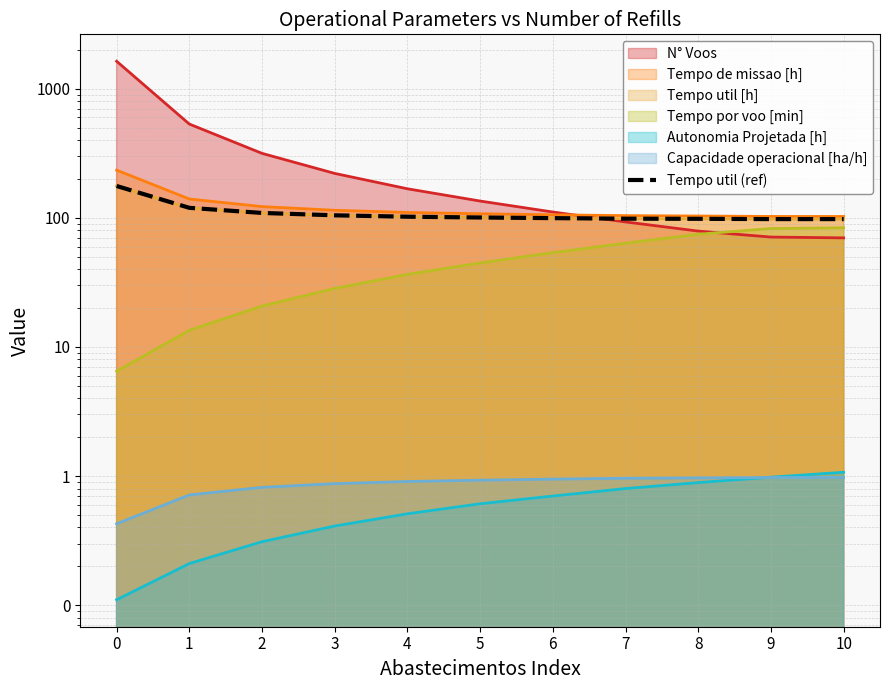

List the labels in order of value, smallest first.

10, 9, 8, 7, 6, 5, 4, 3, 2, 1, 0